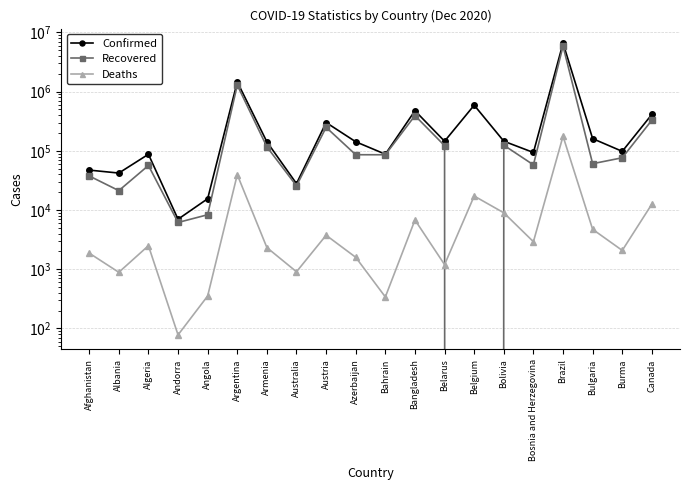

Reading left to right, transcribe all the data shown in this chart.

Confirmed: 47306	42148	87502	7005	15536	1459832	141937	27965	300689	142323	87732	475789	145279	589942	145492	93768	6577177	160844	98047	412543
Recovered: 37685	21286	56617	6171	8335	1288785	116796	25639	249441	85980	85876	393408	122339	0	124596	58034	5864838	60673	76382	329676
Deaths: 1874	889	2501	78	354	39632	2326	908	3757	1593	341	6807	1198	17254	8992	2922	176628	4729	2081	12607